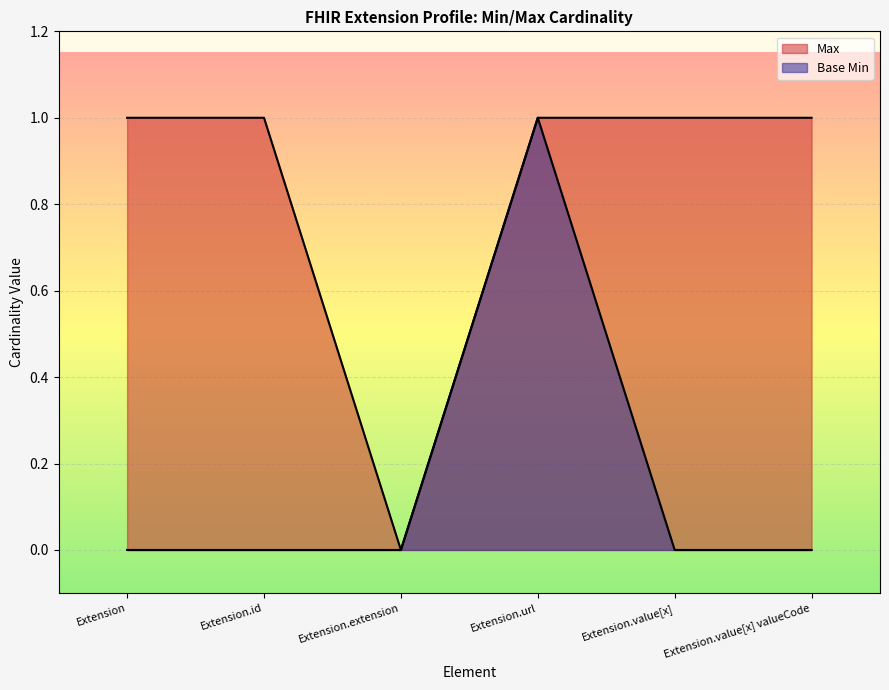

How many values in the Max series are below 1?

1